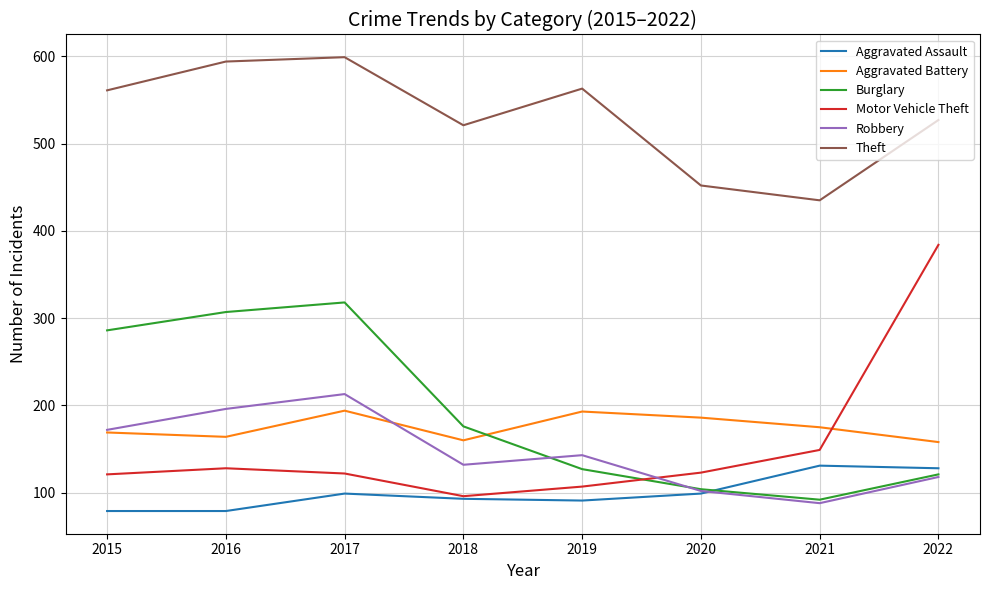

True or false: Aggravated Assault and Robbery intersect in this chart.

True